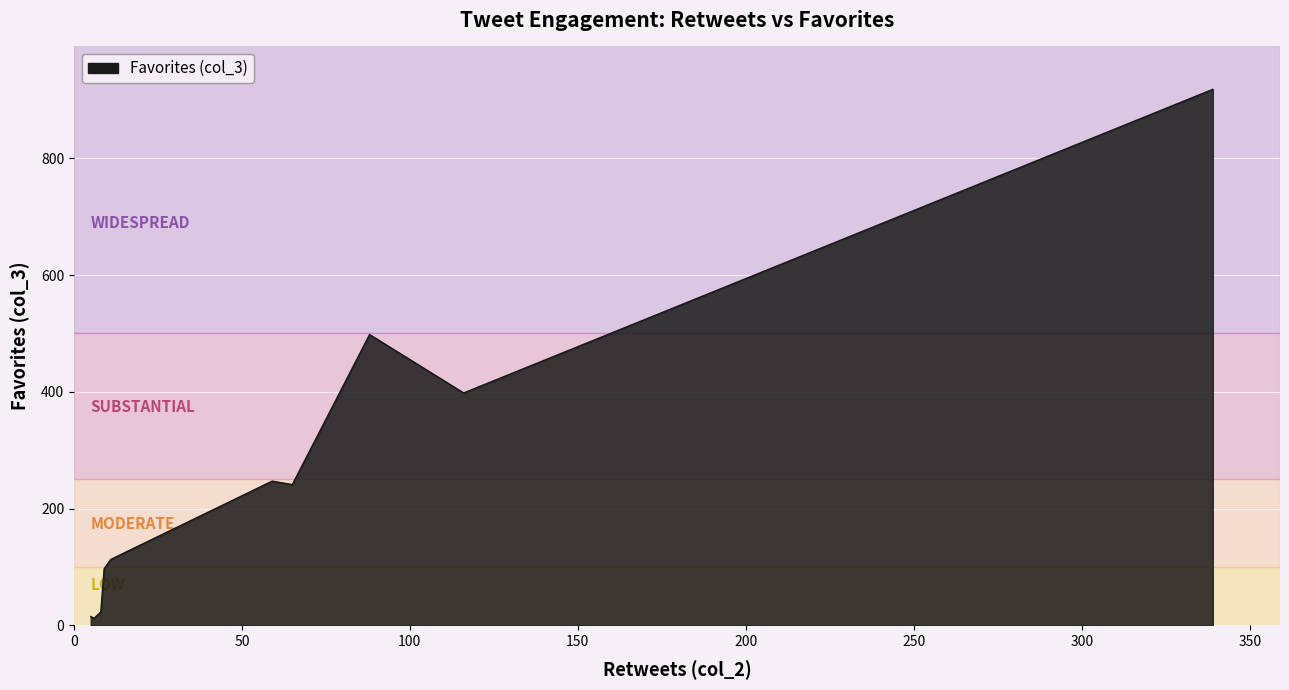

What is the maximum value shown in the chart?

918